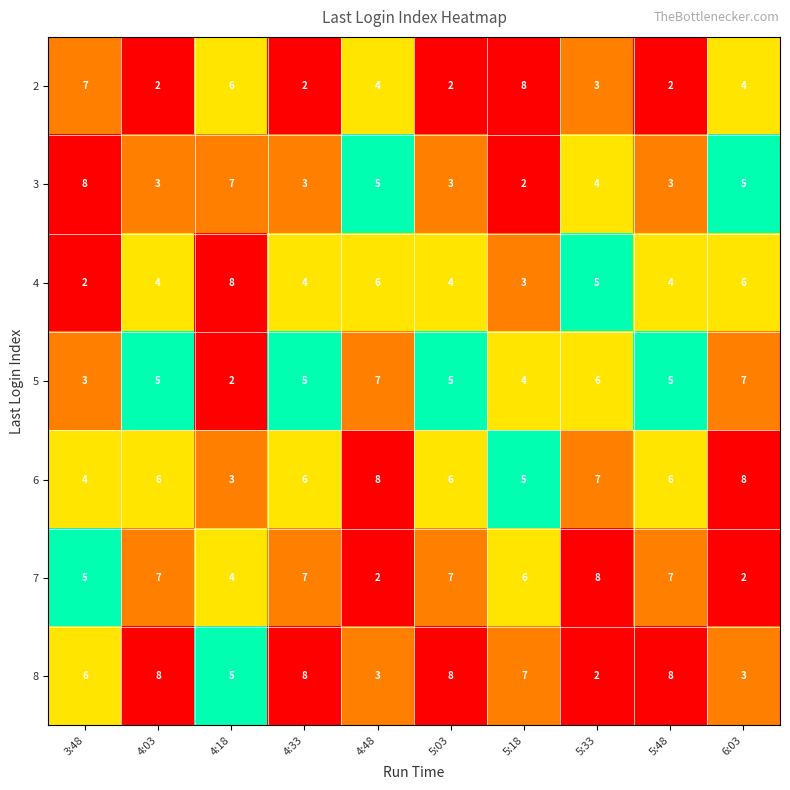

Count the 7 values in the range 4 to 7.

7